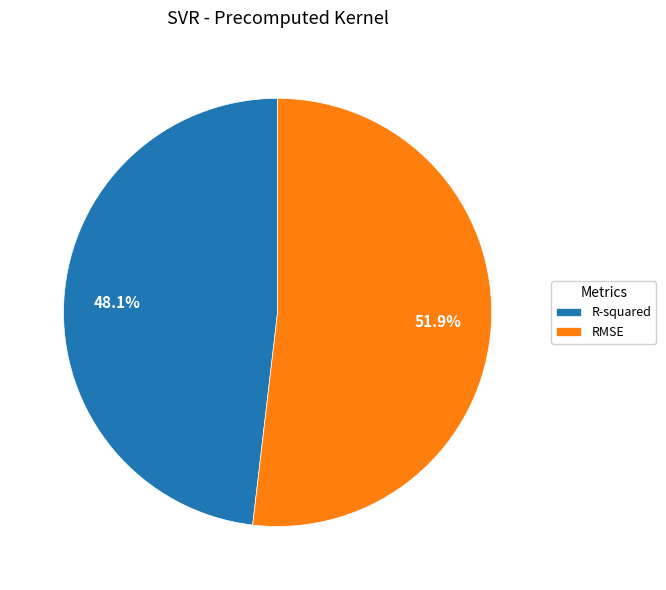

To the nearest percent, what is the average slice percentage?

50%